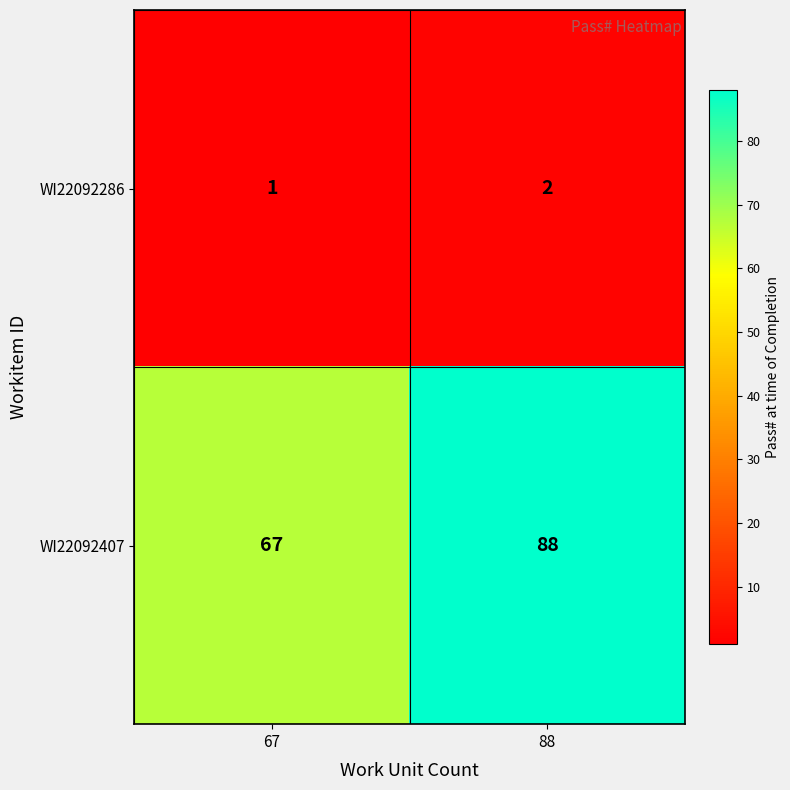

What is the minimum value for WI22092407?

67